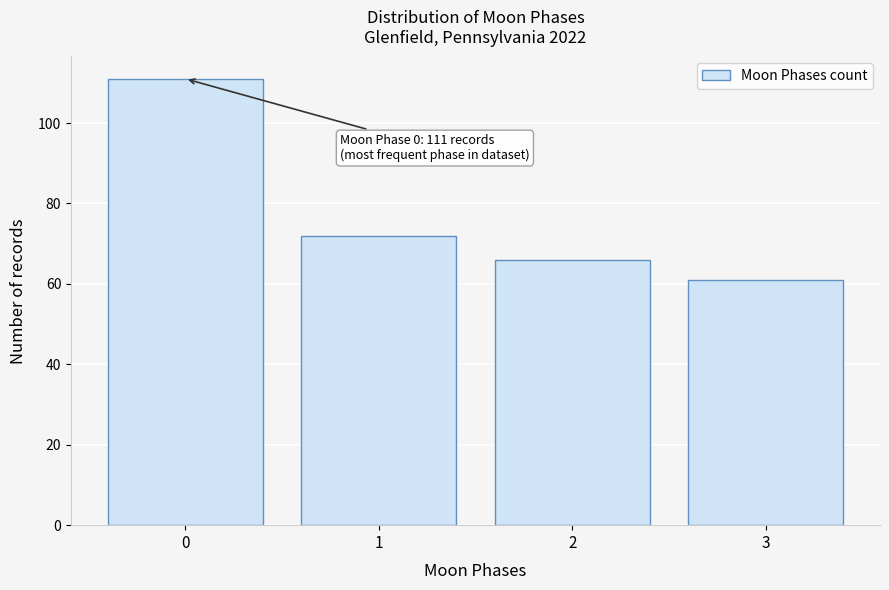

Reading right to left, what are all the values shown in this chart?

3=61	2=66	1=72	0=111